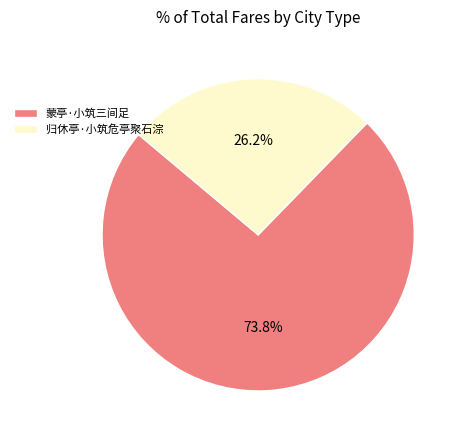

True or false: 蒙亭·小筑三间足 accounts for 74% of the total.

True